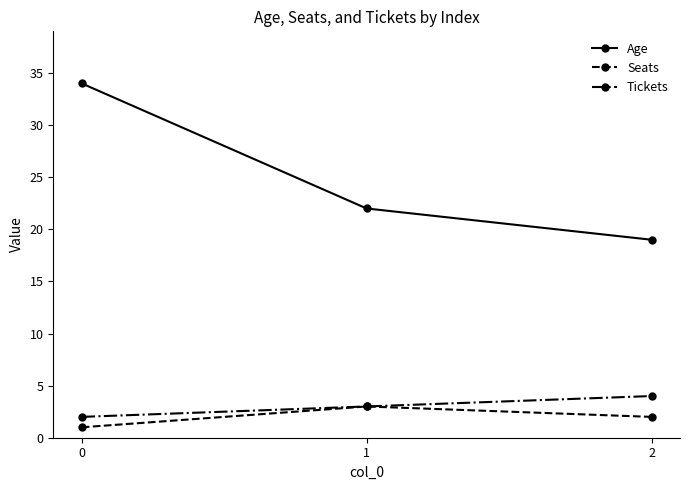

Count the Seats values in the range 1 to 3.

3